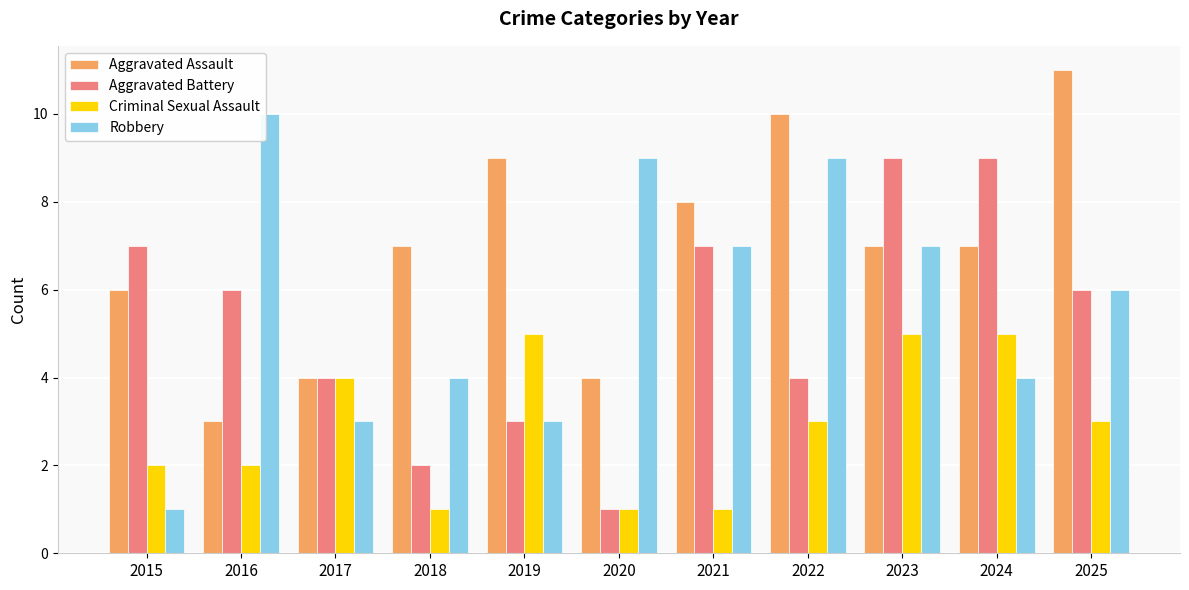

Reading right to left, transcribe all the data shown in this chart.

Aggravated Assault: 11	7	7	10	8	4	9	7	4	3	6
Aggravated Battery: 6	9	9	4	7	1	3	2	4	6	7
Criminal Sexual Assault: 3	5	5	3	1	1	5	1	4	2	2
Robbery: 6	4	7	9	7	9	3	4	3	10	1